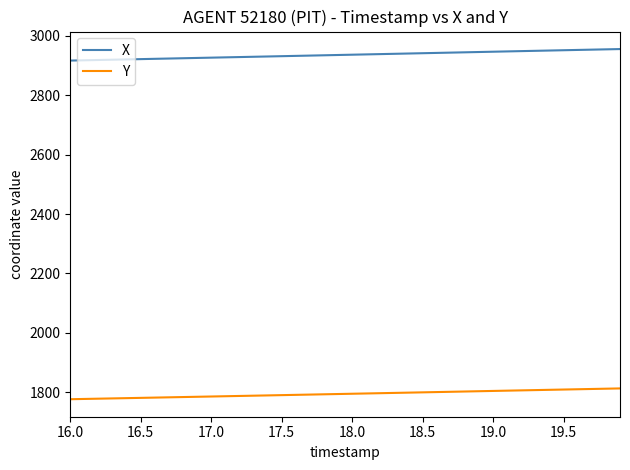

What is the maximum value for X?

2955.3